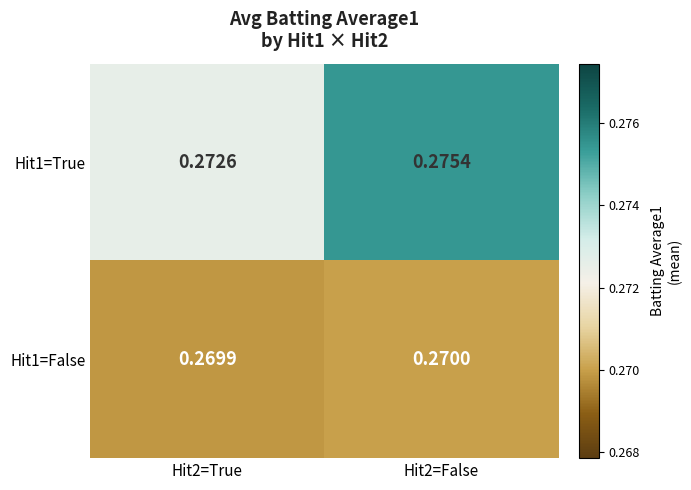

Is the value of Hit1=True at Hit2=False greater than the value of Hit1=False at Hit2=False?

Yes